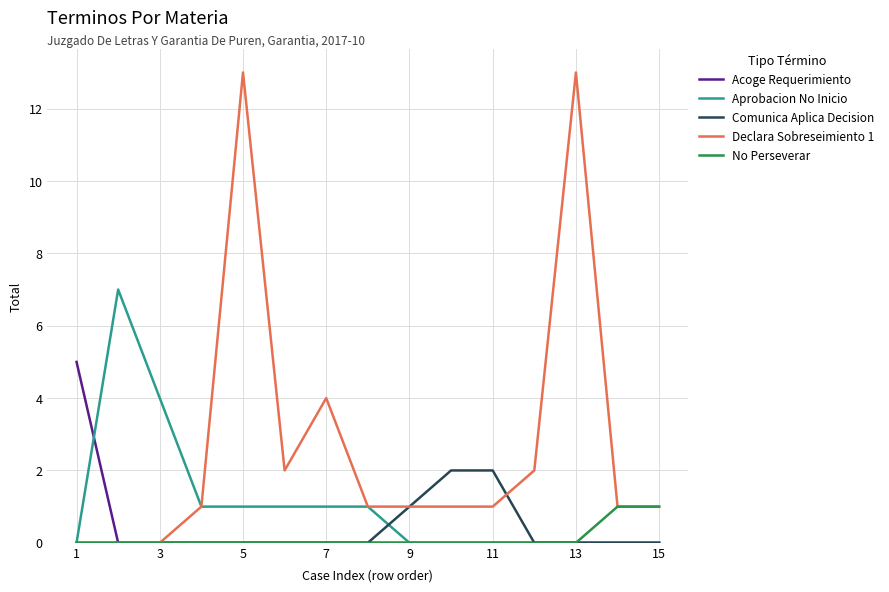

What is the greatest value displayed?

13